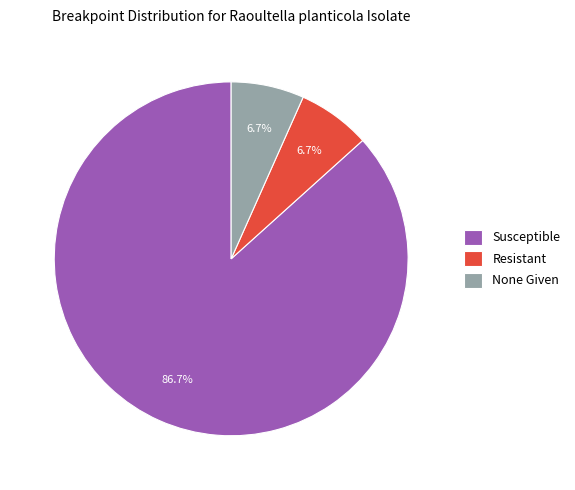

How many slices are in this pie chart?

3